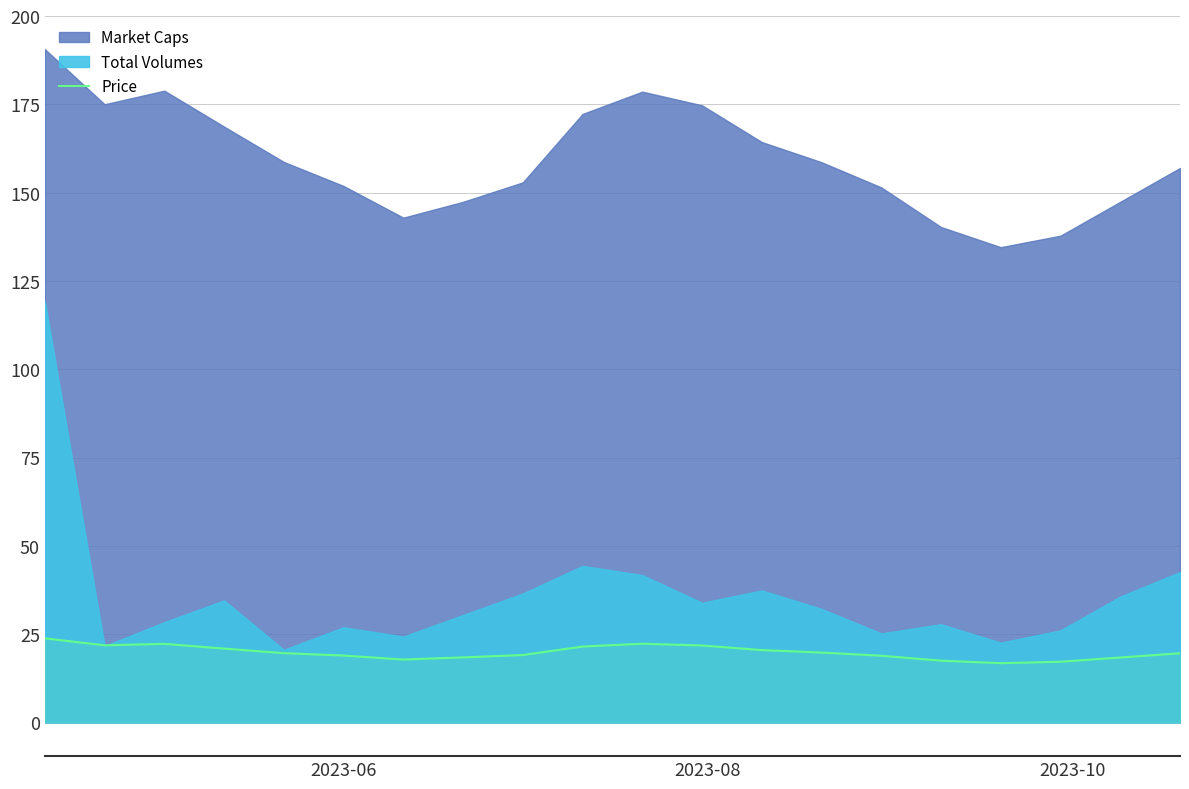

What is the minimum value for Price?

16.8